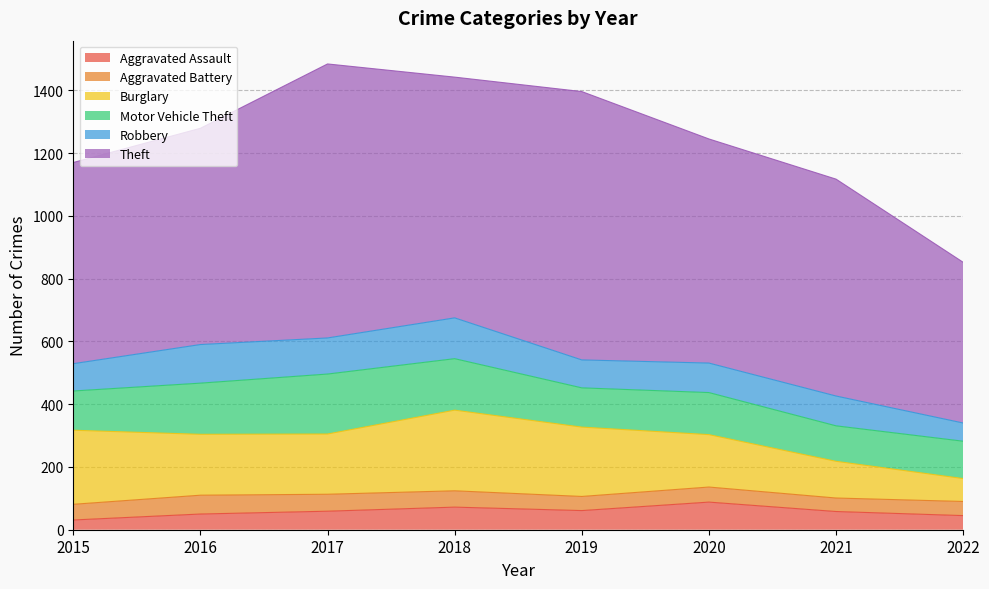

At which label does Motor Vehicle Theft first exceed 134?

2016